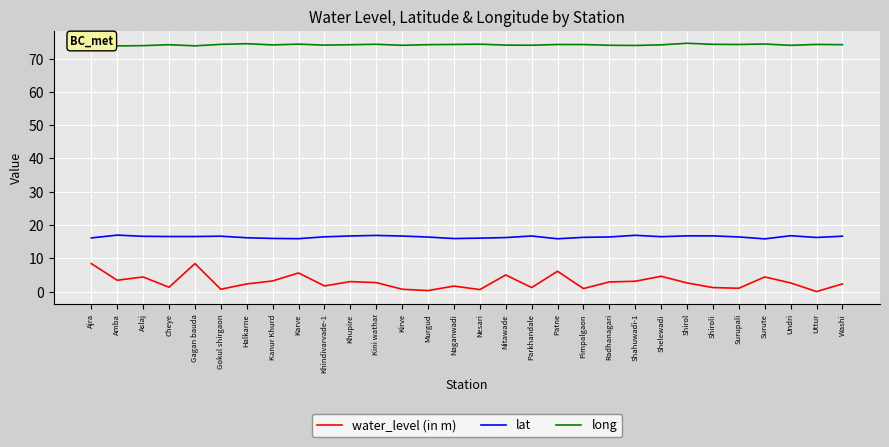

True or false: long and lat intersect in this chart.

False